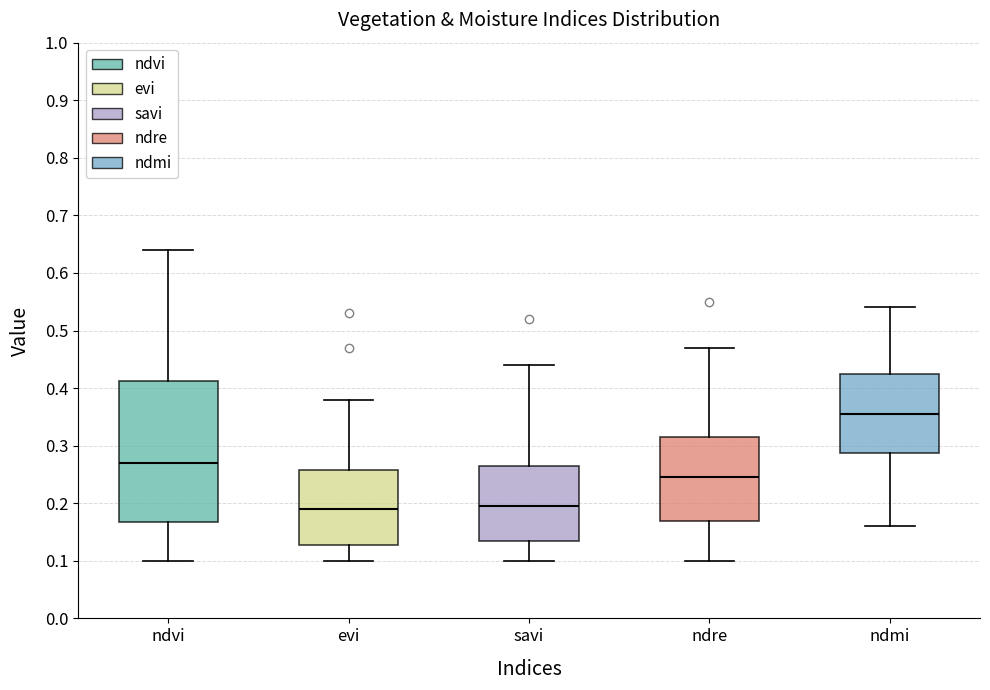

Which box is the tallest, from its lower edge to its upper edge?

ndvi